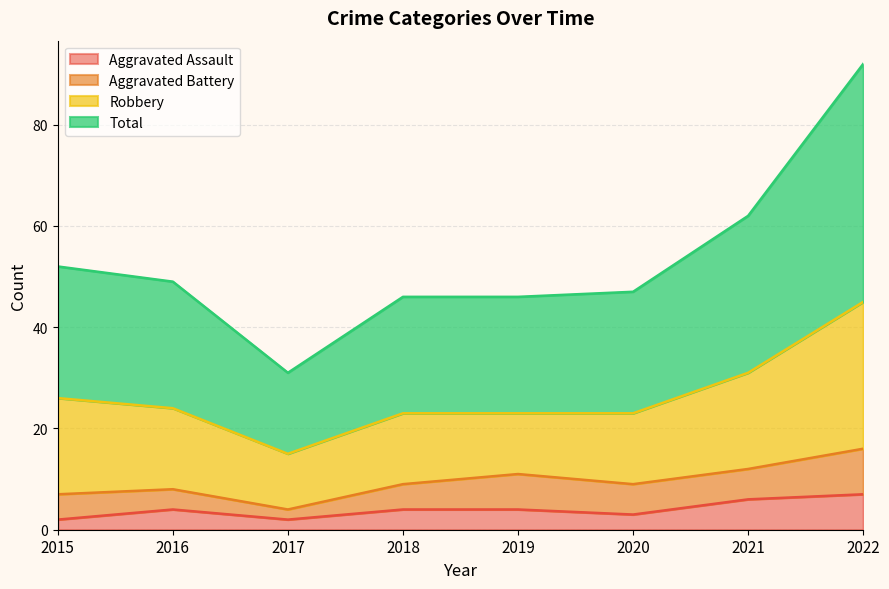

How many values in the Total series exceed 49?

3